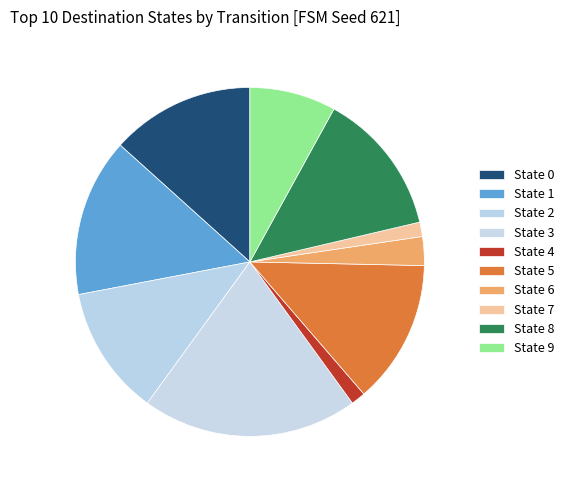

How many segments does this pie chart have?

10